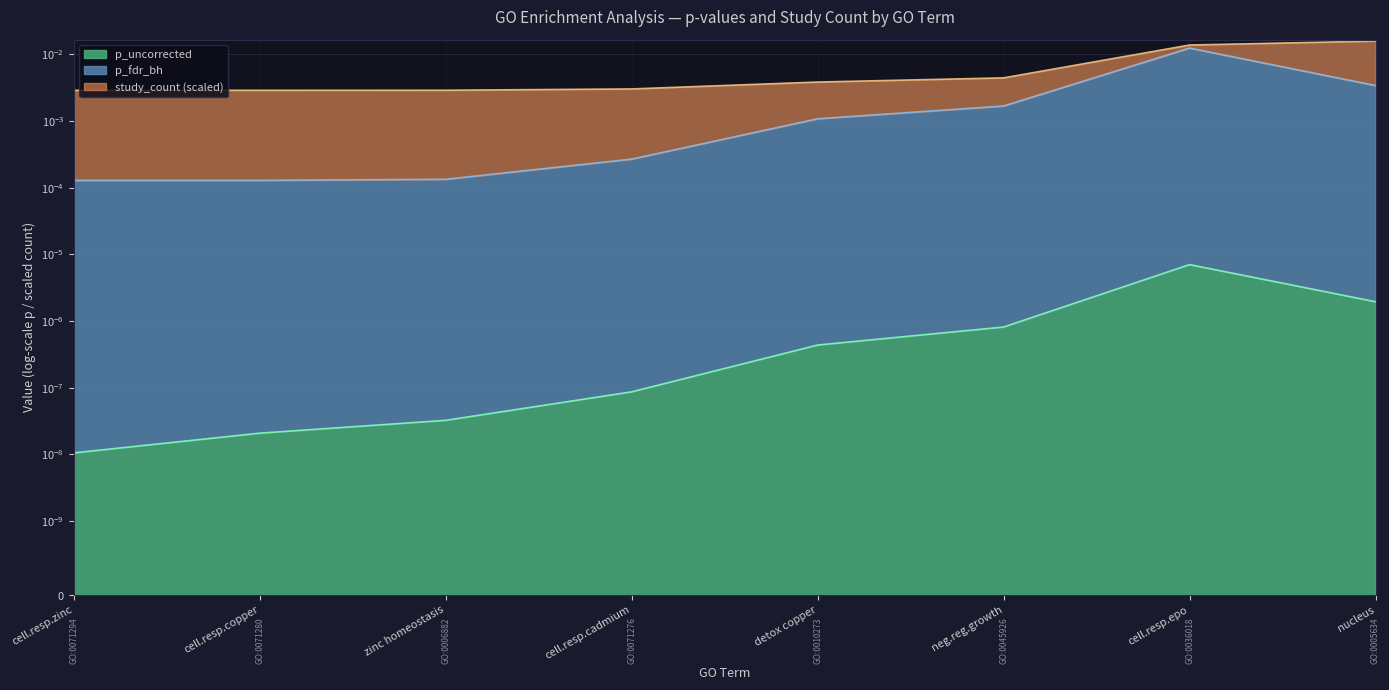

What is the label of the 7th point from the right?

cell.resp.copper